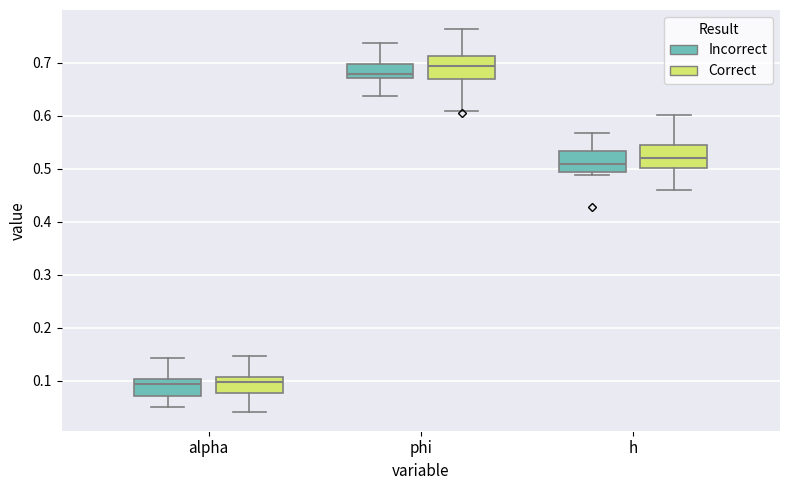

Where does the median line of the box for phi (Incorrect) sit on the y-axis? The values are not printed on the chart, so give them approximately, as read against the axis.

0.68